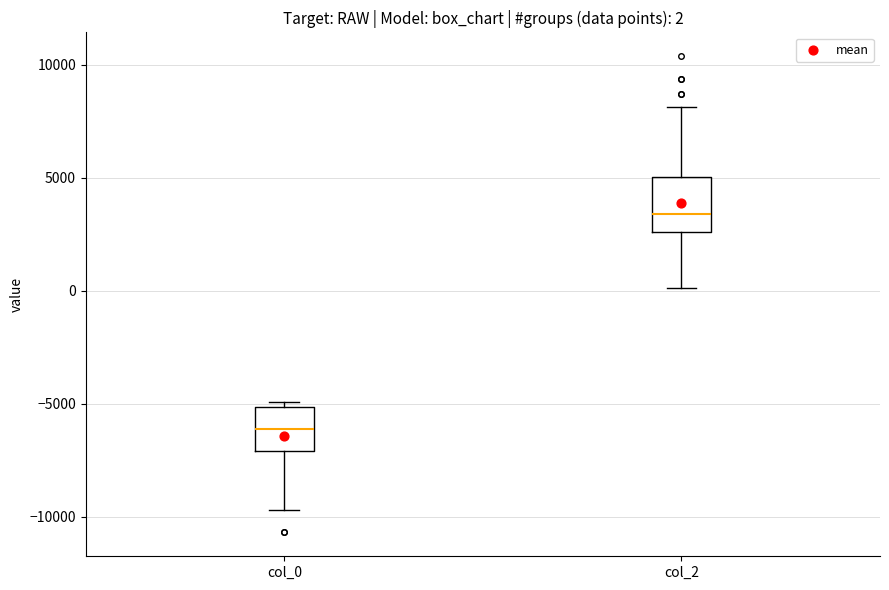

Which box's median line is the lowest?

col_0